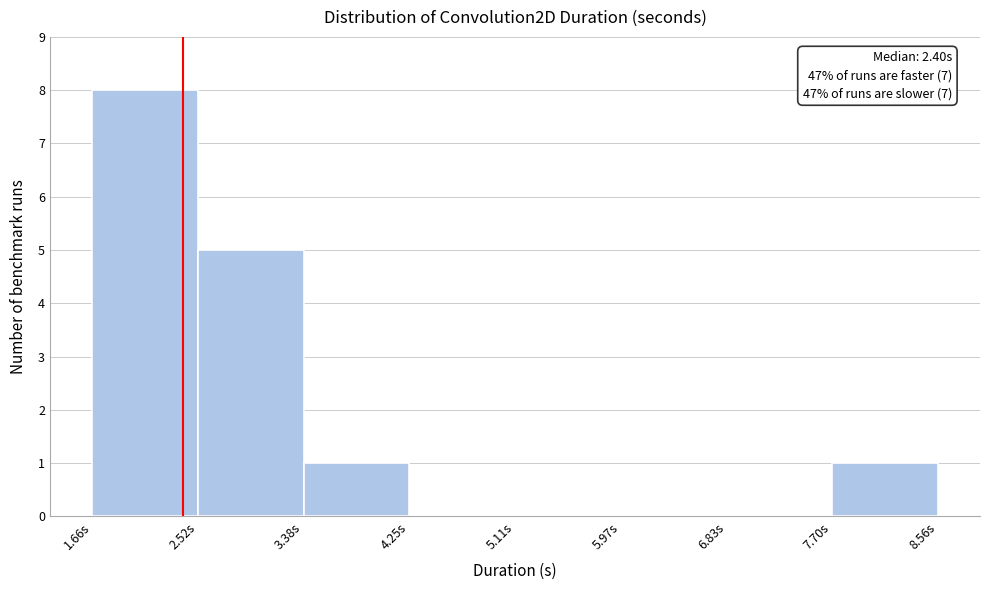

Over which range of the x-axis is the bar tallest?

1.7 to 2.5